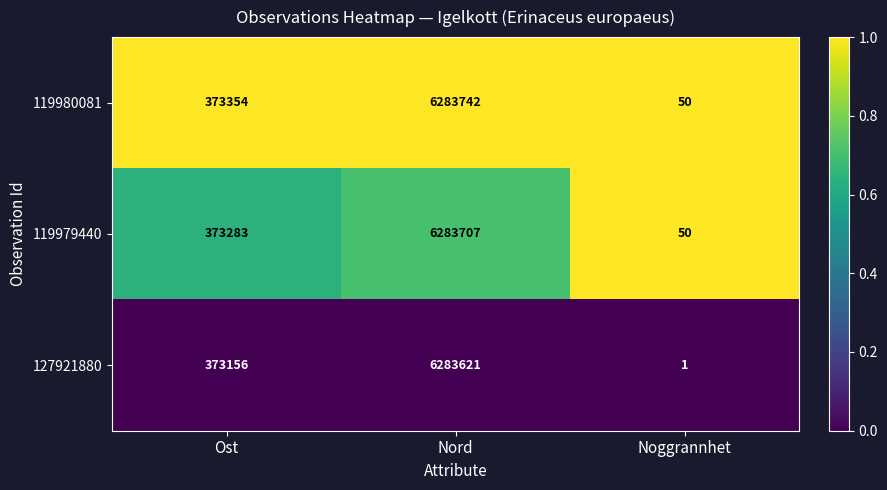

The 119980081 series shows 373354 at Ost. True or false?

True